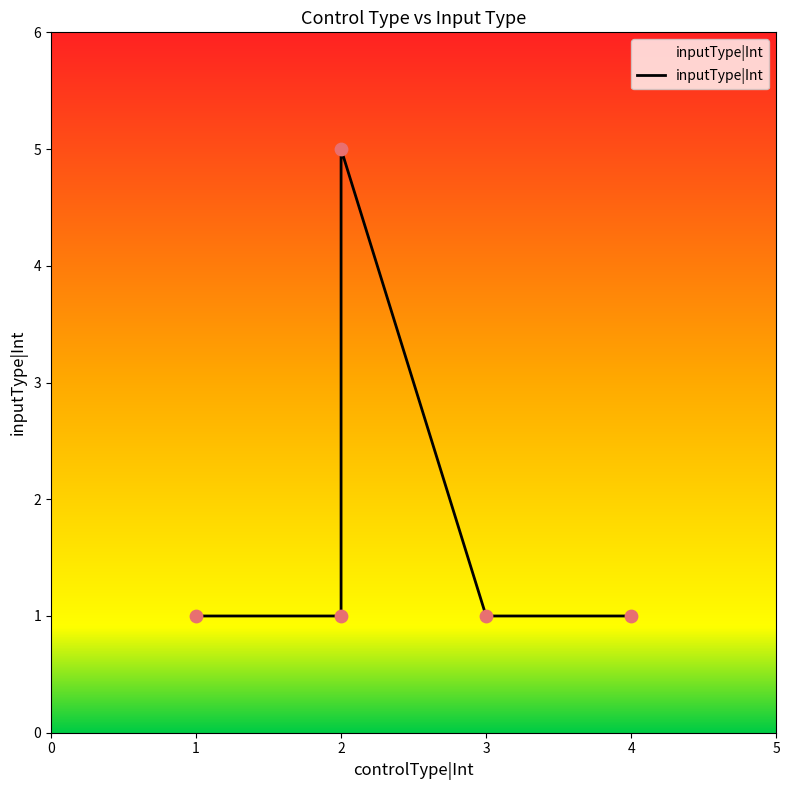

Between 1 and 3, which is larger?

1